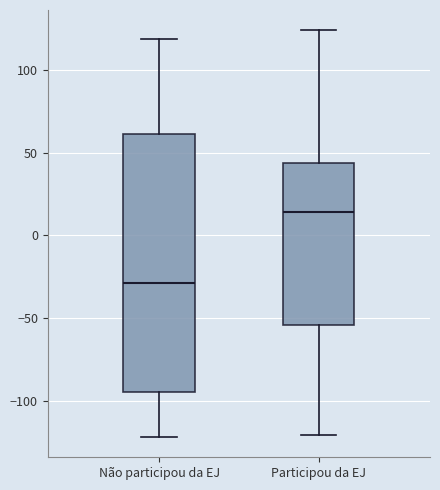

Reading left to right, read every box against the y-axis: the position of its median line, the range the box covers, and the ends of its whiskers. The values are not printed on the chart, so give them approximately, as read against the axis.

Não participou da EJ: median -30, box -95 to 60, whiskers -120 to 120
Participou da EJ: median 15, box -55 to 45, whiskers -120 to 125